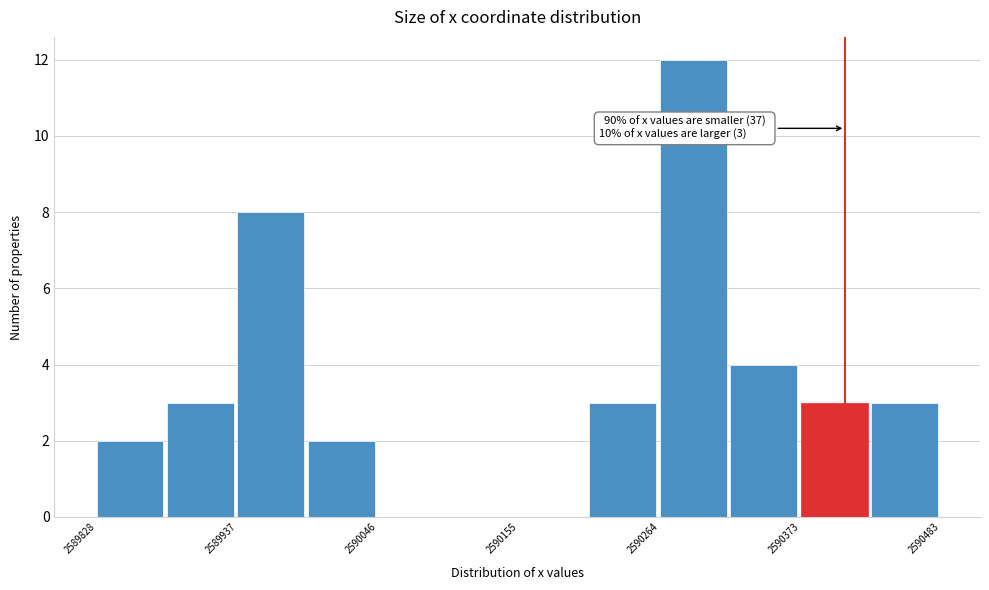

Read against the x-axis, roughly where is the centre of the tallest bar?

2590300